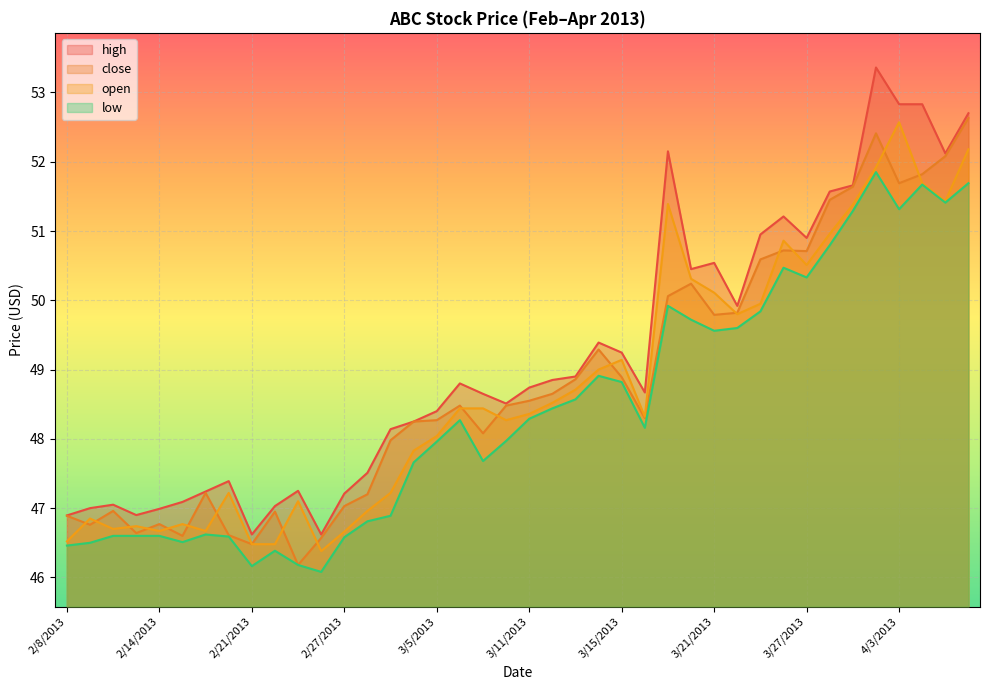

What is the greatest value displayed?

53.4